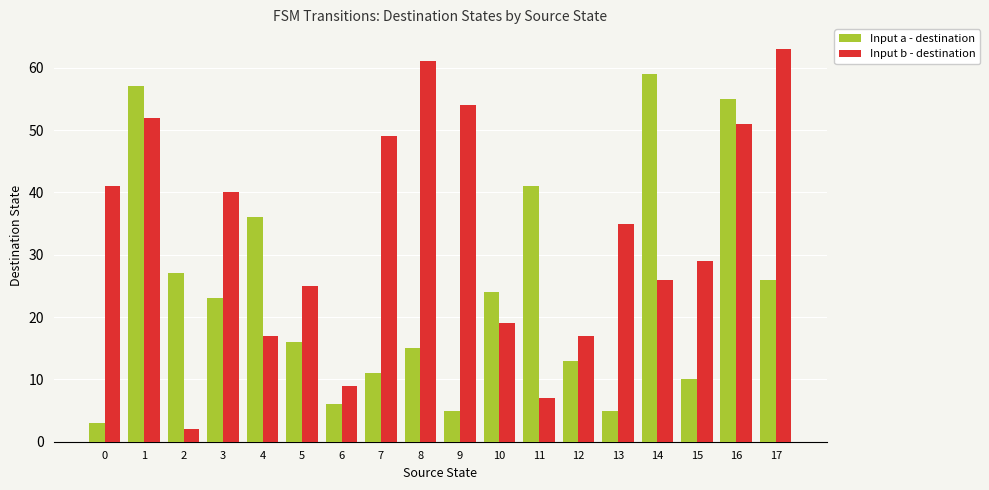

Which series has the largest range (max minus min)?

Input b - destination